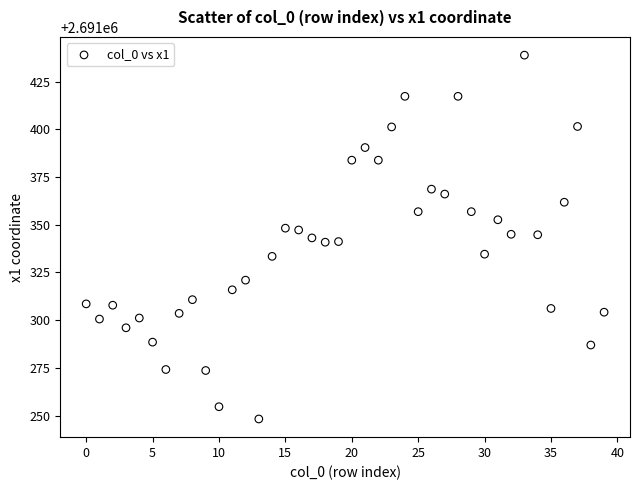

What is the range of Y values (max minus min)?

190.5